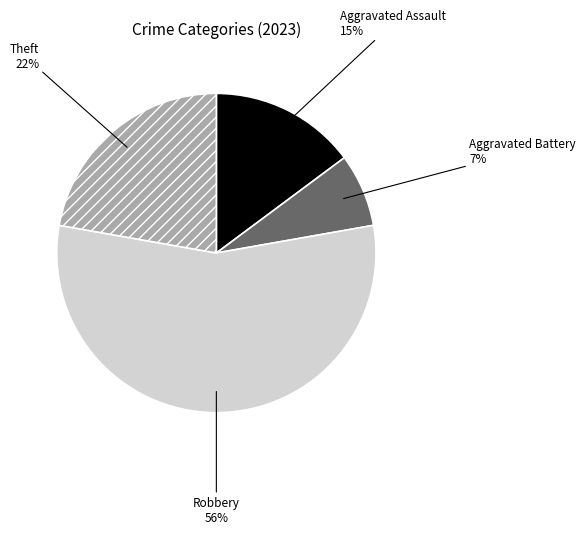

To the nearest percent, what is the average slice percentage?

25%